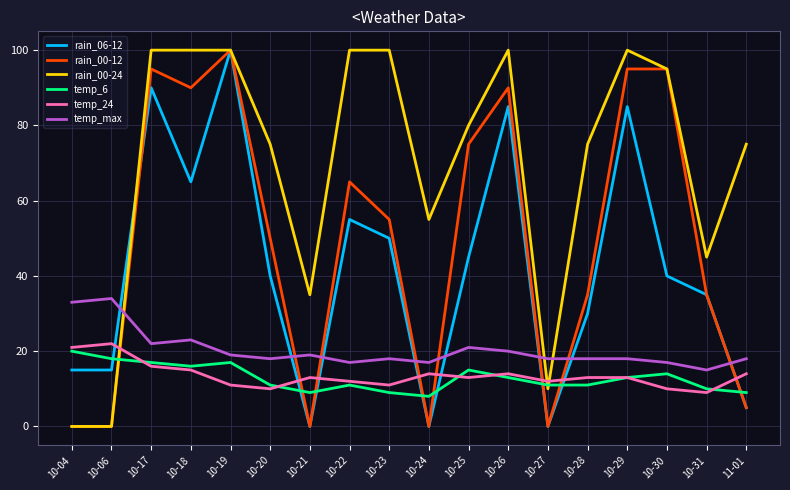

Does the chart have visible grid lines?

Yes